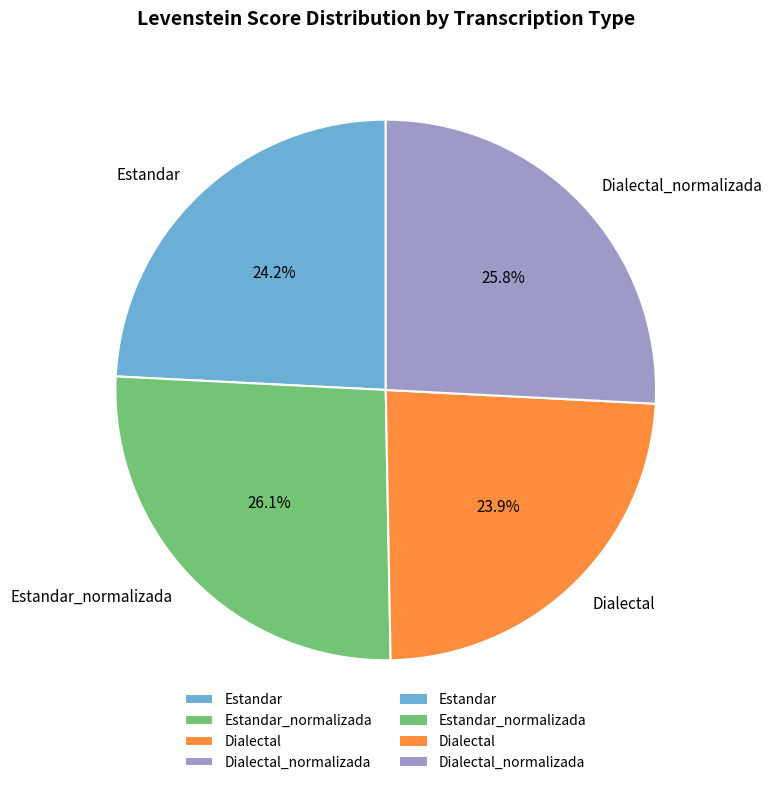

Which has a higher value, Dialectal or Dialectal_normalizada?

Dialectal_normalizada